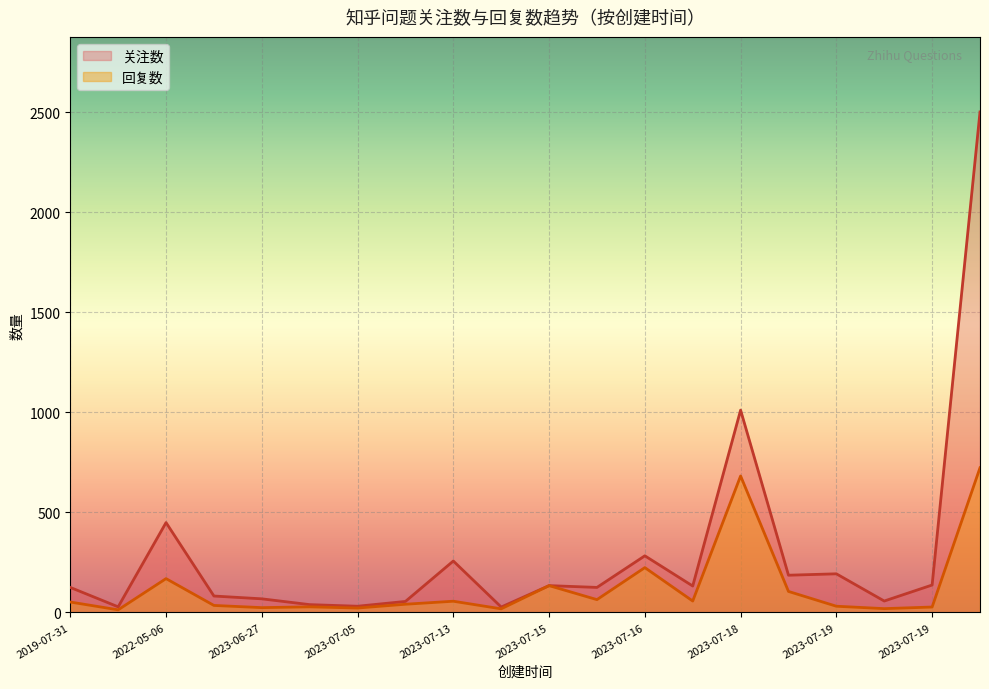

What is the maximum value for 回复数?

723